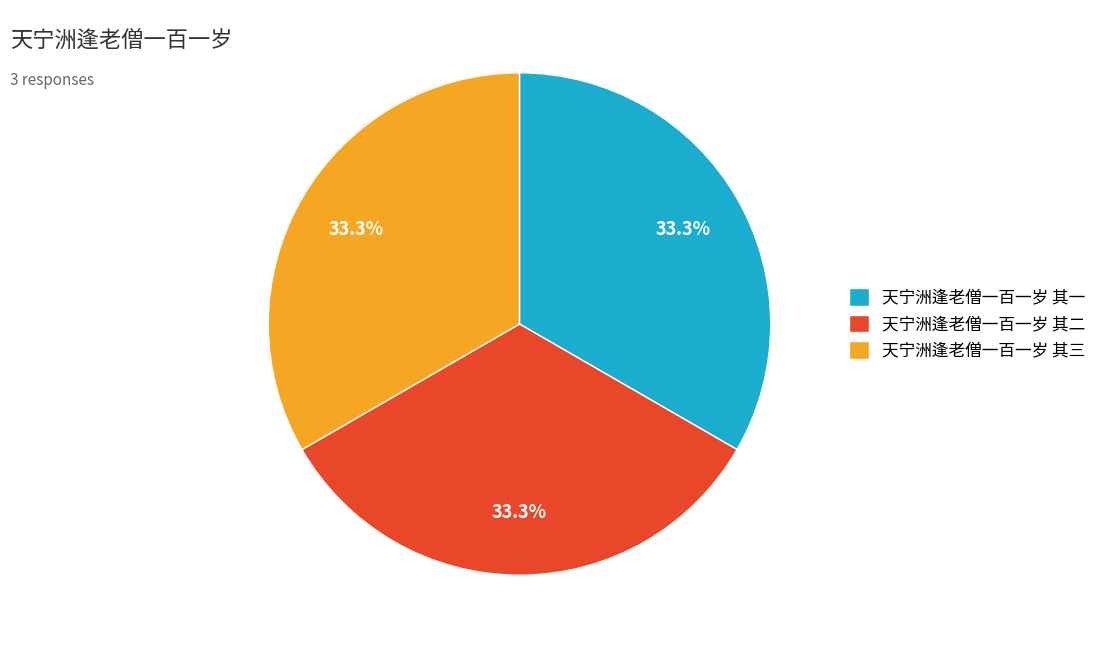

Does any single category account for the majority?

No